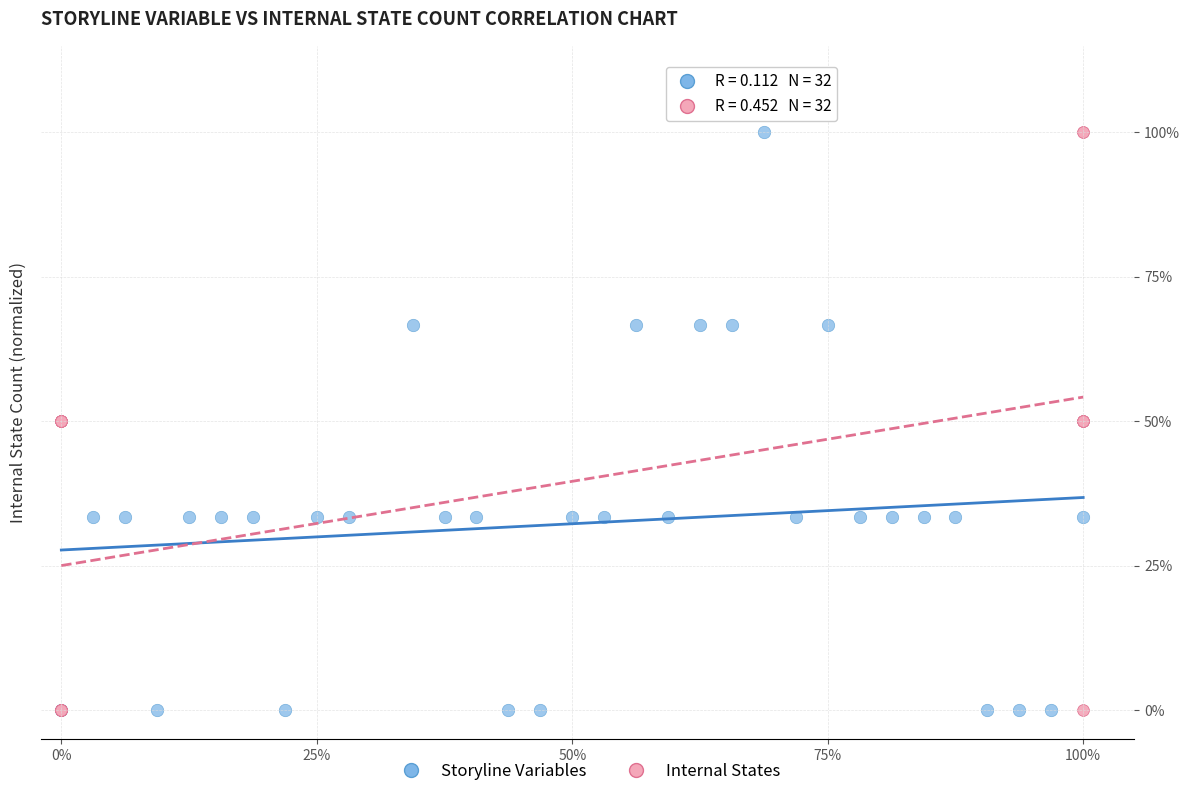

What are all the series names shown in the legend?

Storyline Variables, Internal States